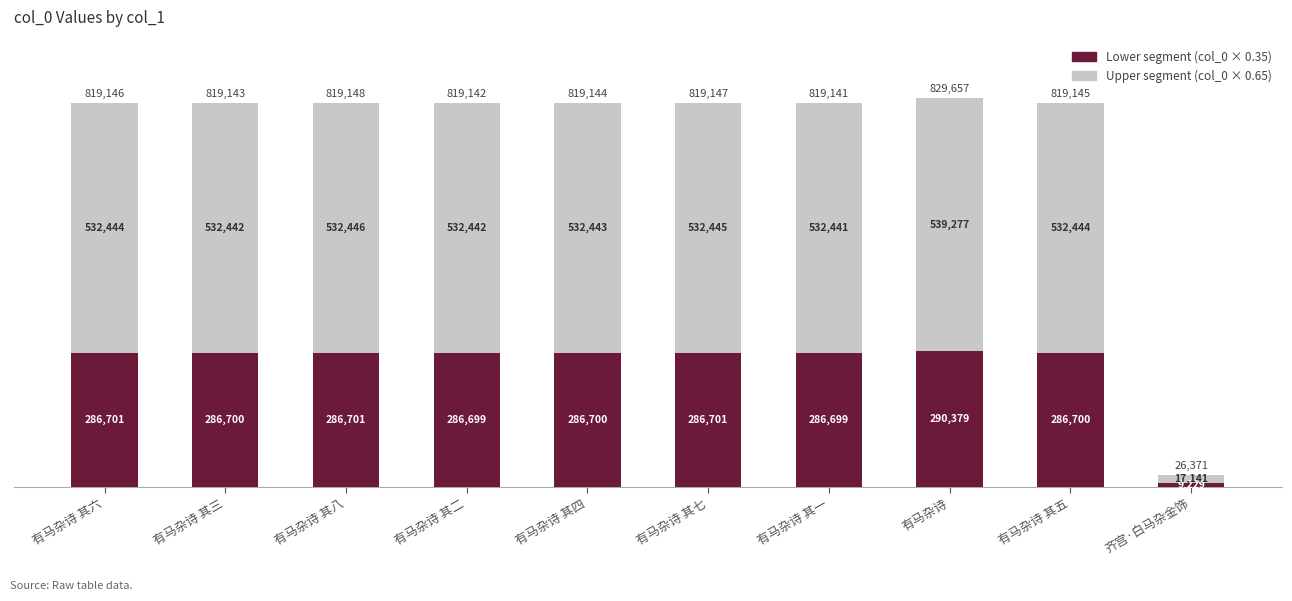

Which category has the lowest value in the Lower segment (col_0 × 0.35) series?

齐宫·白马杂金饰